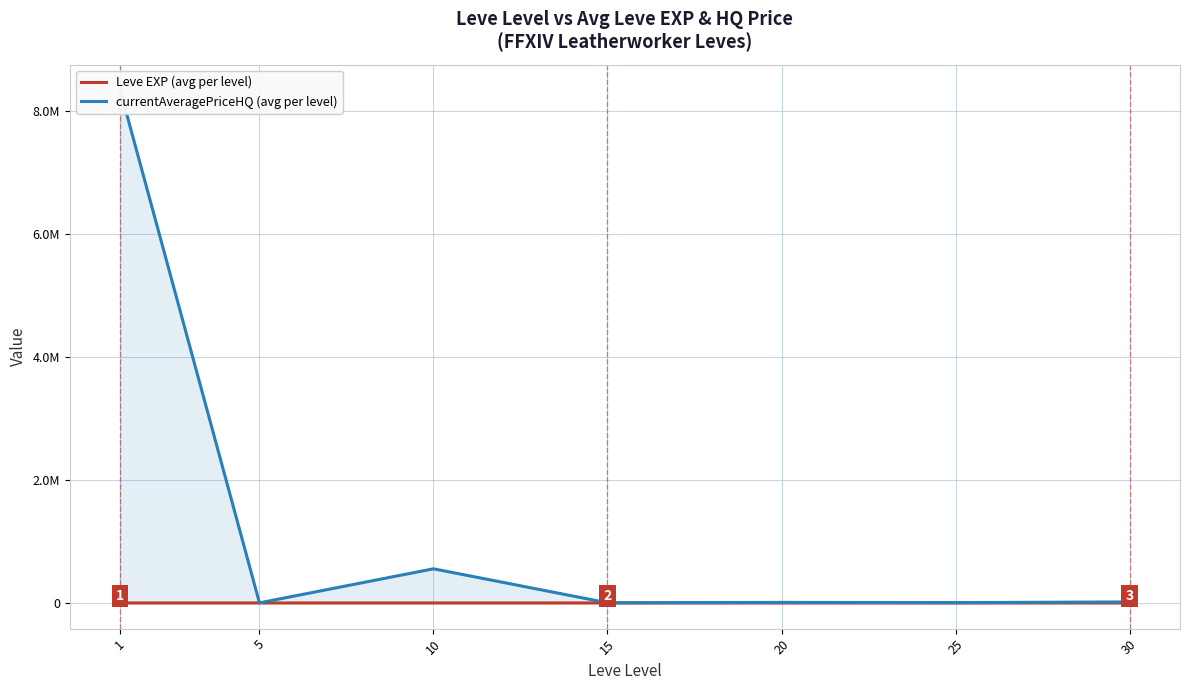

Which series has the largest range (max minus min)?

currentAveragePriceHQ (avg per level)